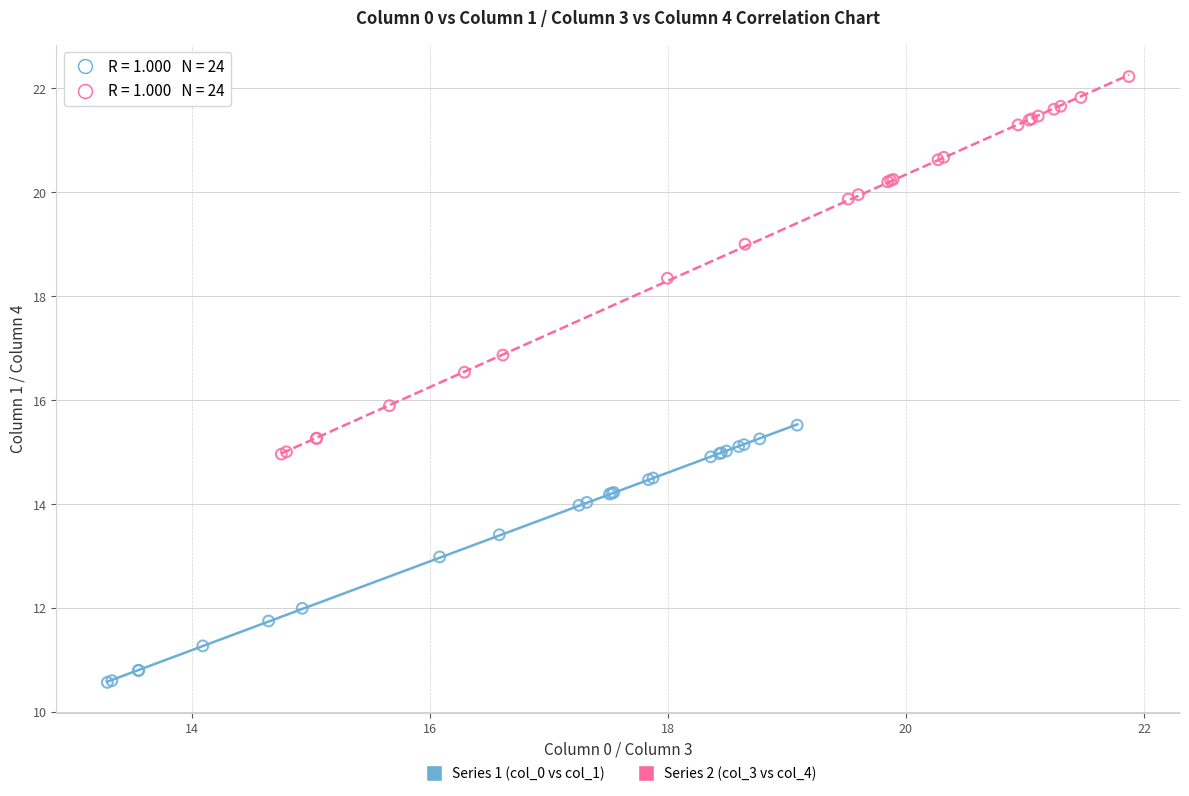

Which series has the largest Y range (max minus min)?

Series 2 (col_3 vs col_4)